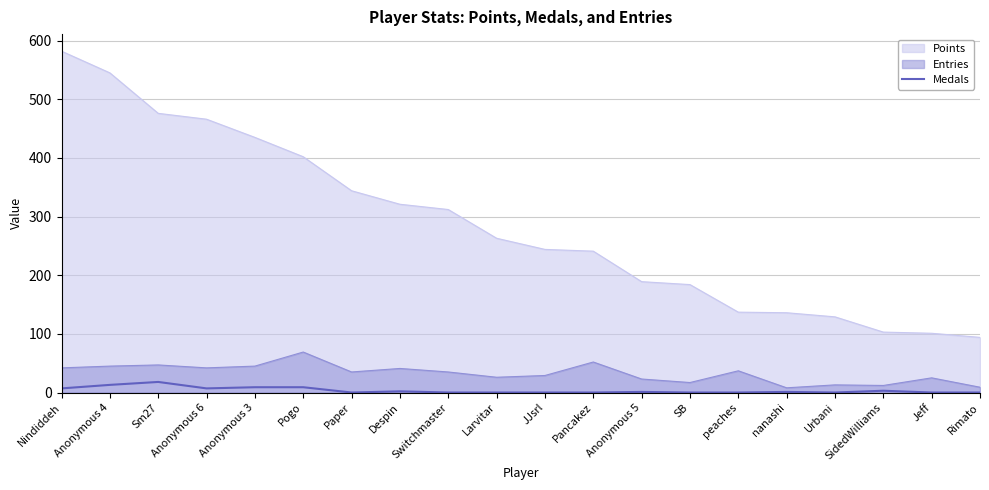

The chart shows a value of 0 at Larvitar. True or false?

True